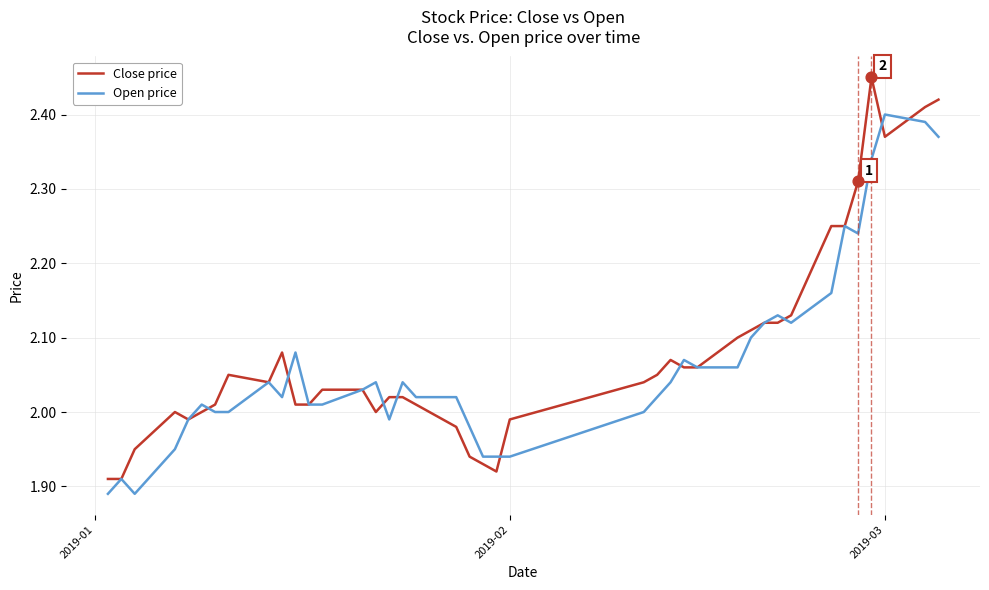

Which series has the widest spread of values?

Close price